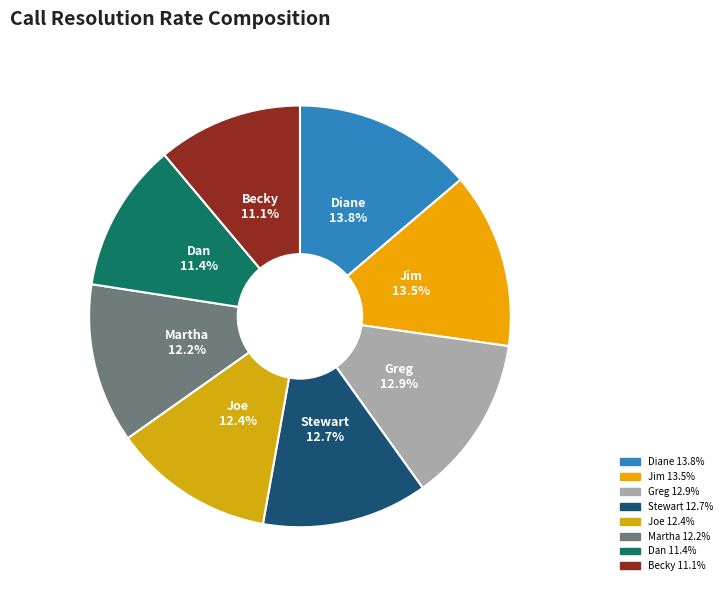

Is Diane the majority of the pie?

No